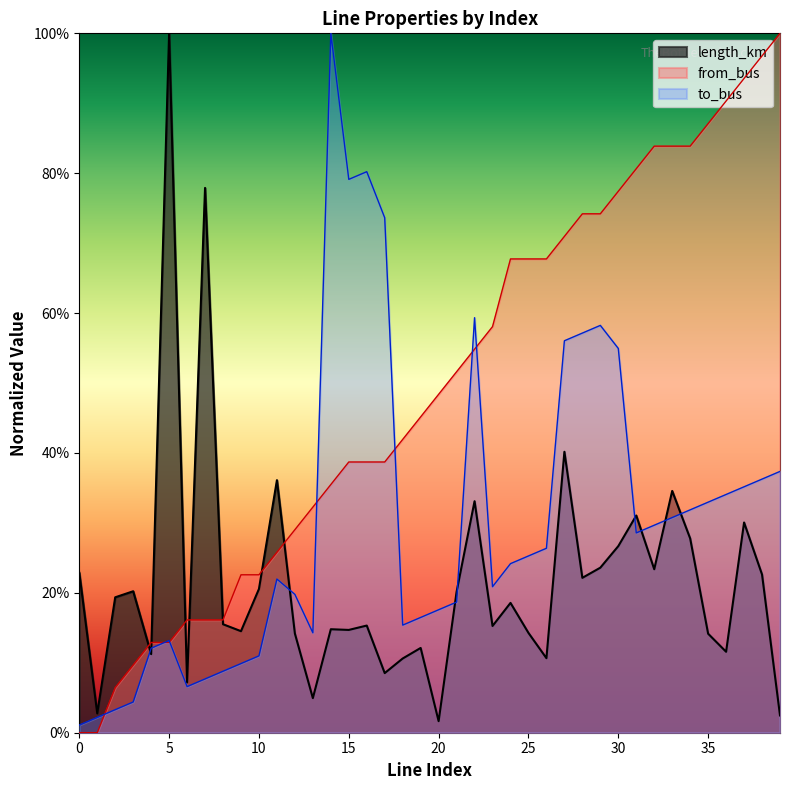

What are all the series names shown in the legend?

length_km, from_bus, to_bus